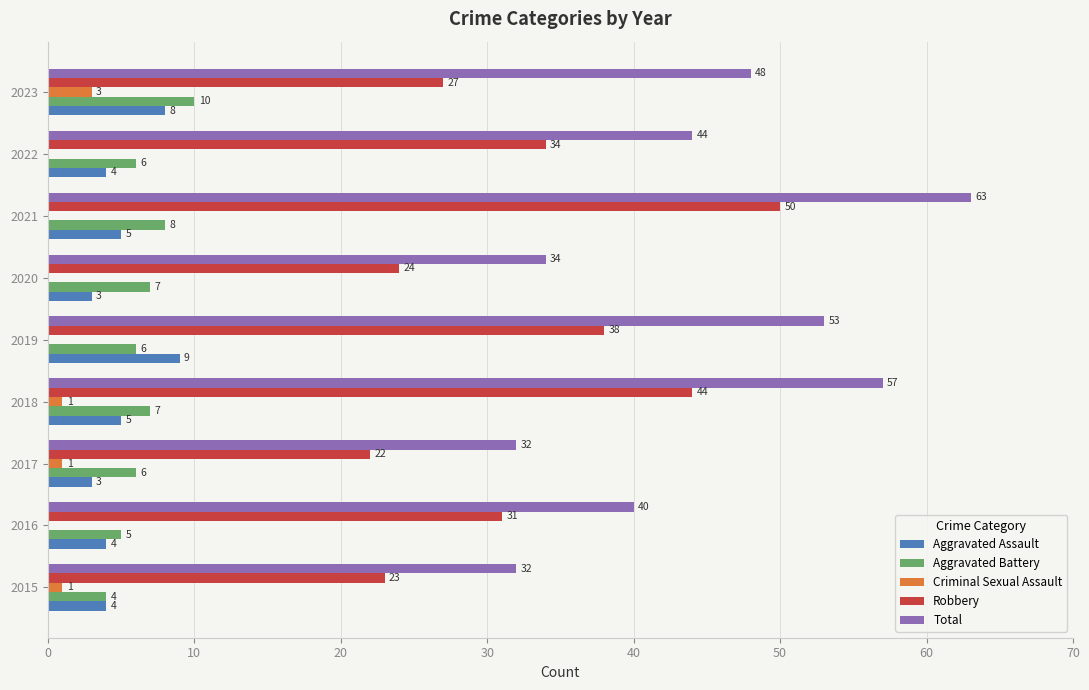

Where is Total nearest to the value 47?

2023